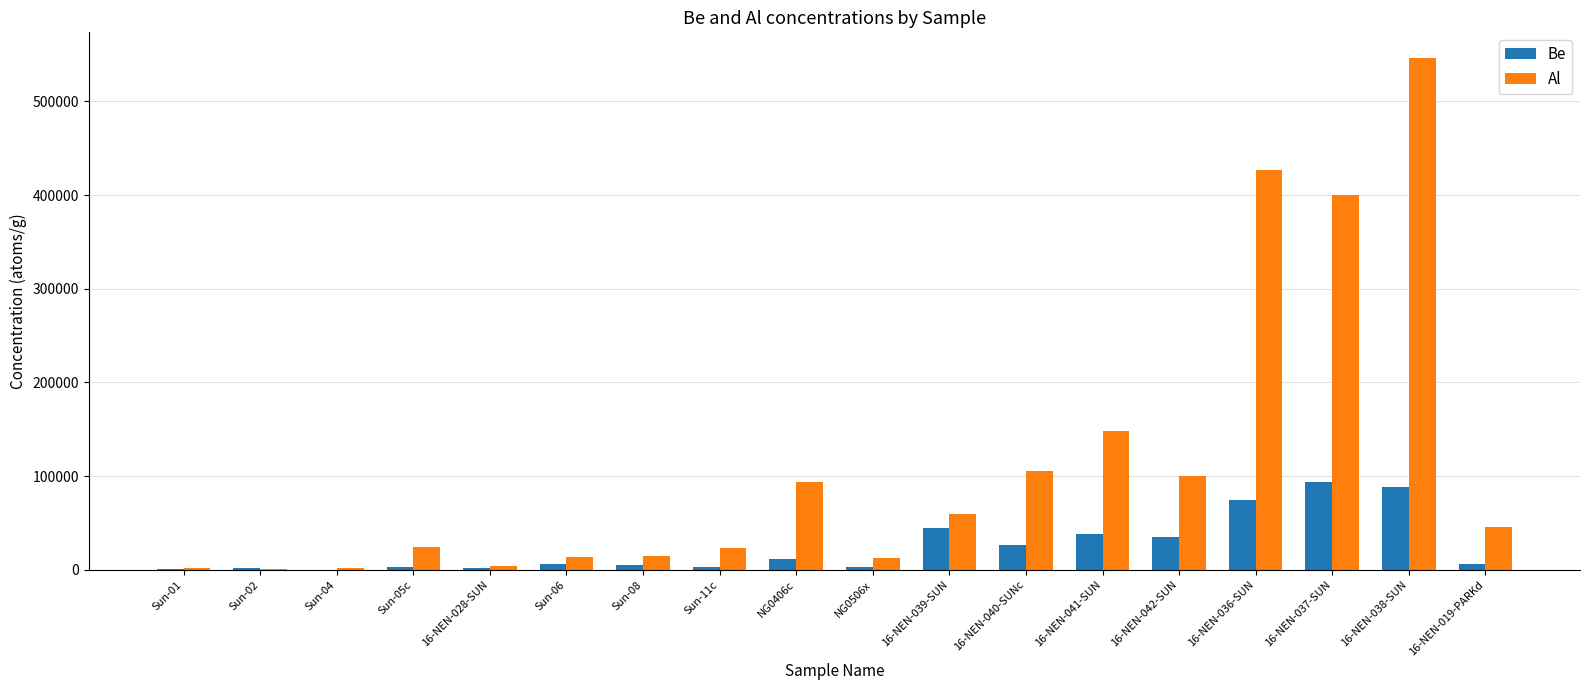

Which series has the largest total across all categories?

Al